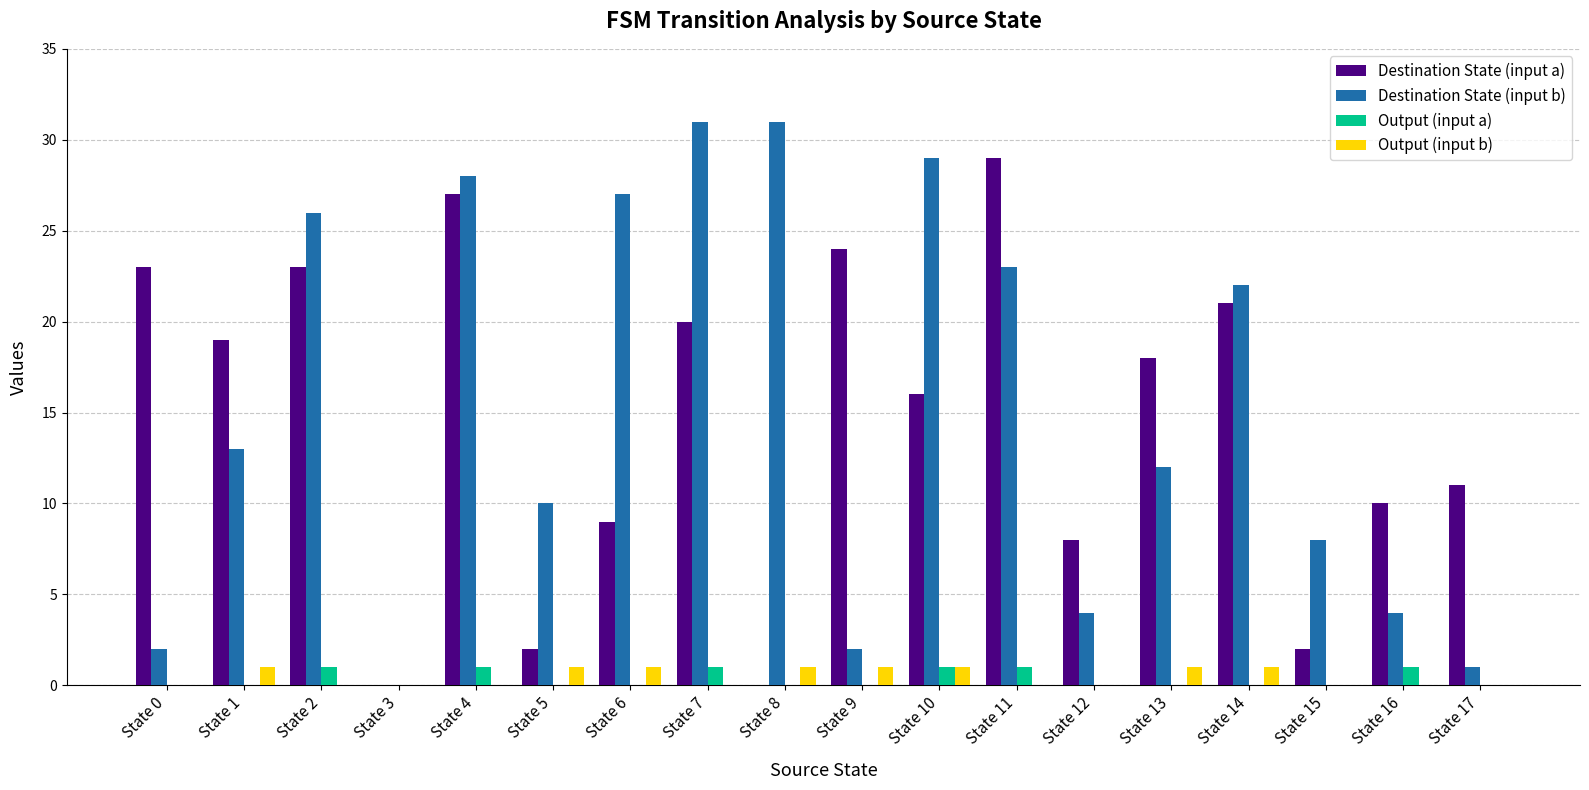

Is the value of Destination State (input b) at State 11 greater than the value of Destination State (input a) at State 9?

No